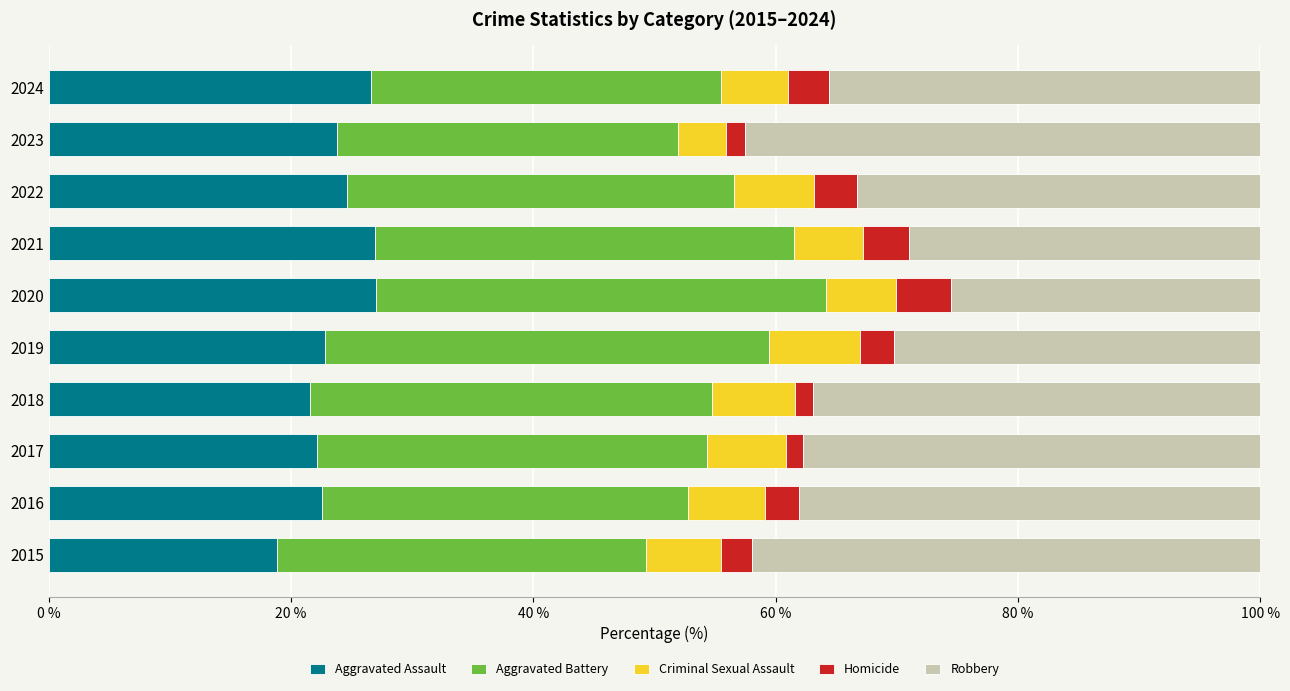

The value of Aggravated Assault at 2022 is 24.6. True or false?

True